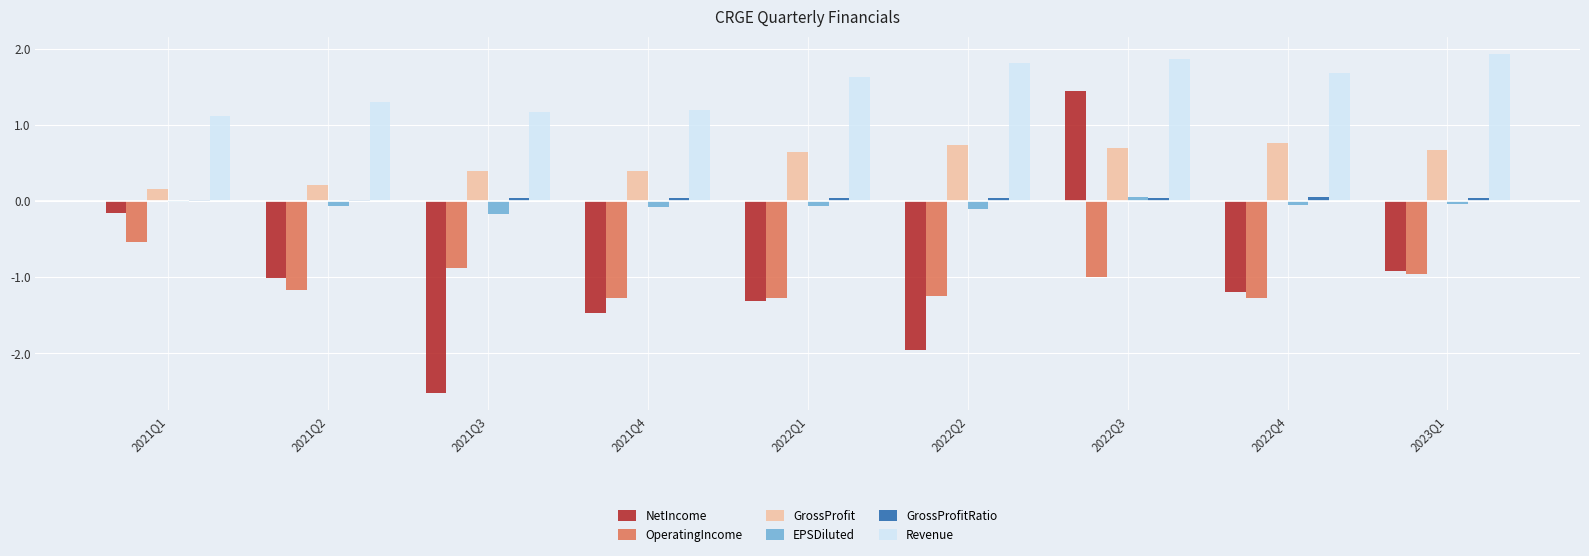

Is it true that EPSDiluted equals -0.1 at 2022Q4?

True